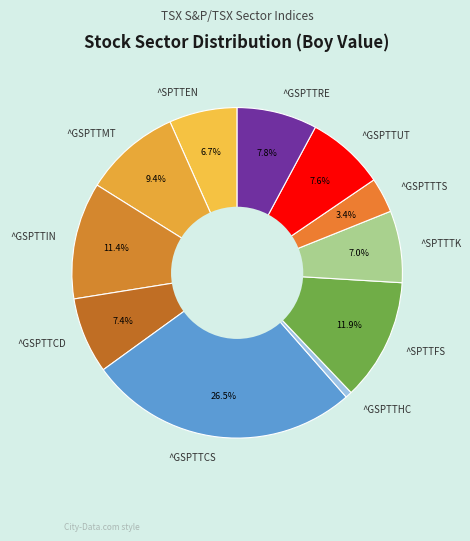

Between ^GSPTTTS and ^GSPTTHC, which is larger?

^GSPTTTS